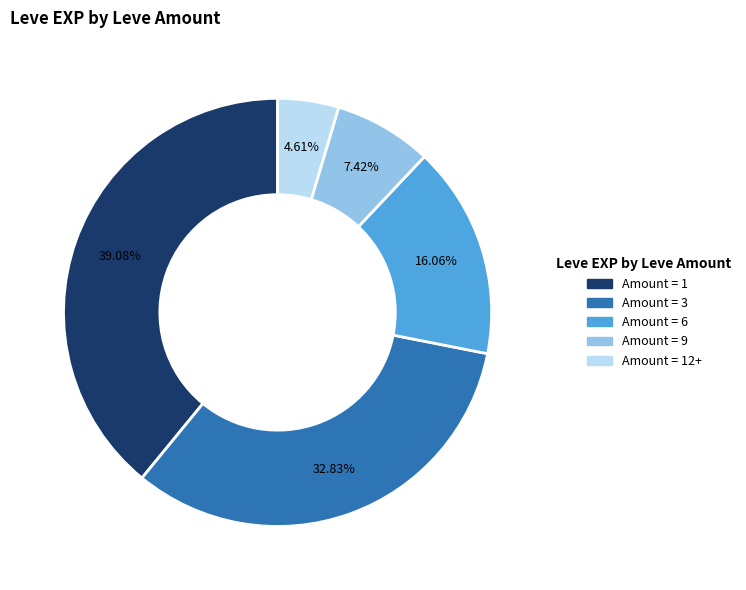

Does any single category account for the majority?

No